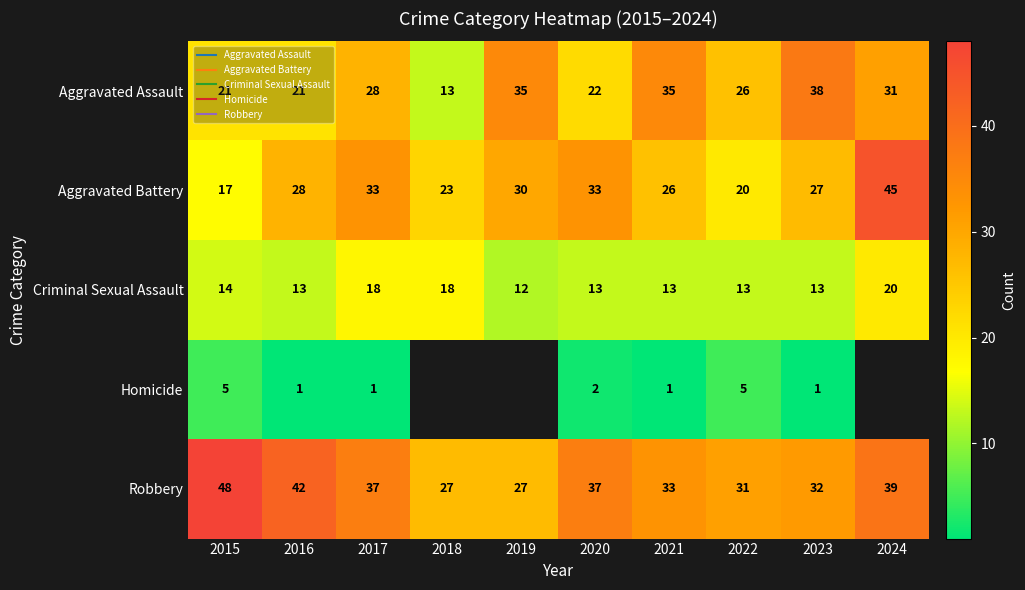

What is the maximum value for Aggravated Battery?

45.0